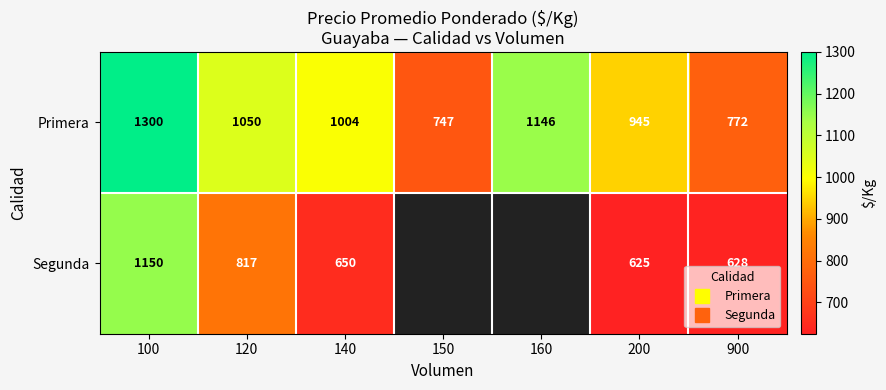

Which series has the largest total across all categories?

Primera